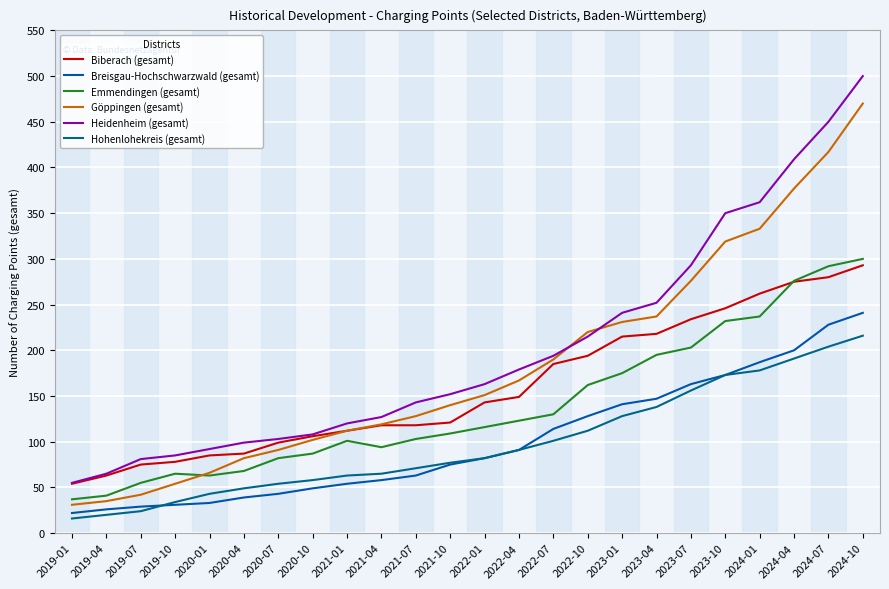

Count the number of data series in this chart.

6